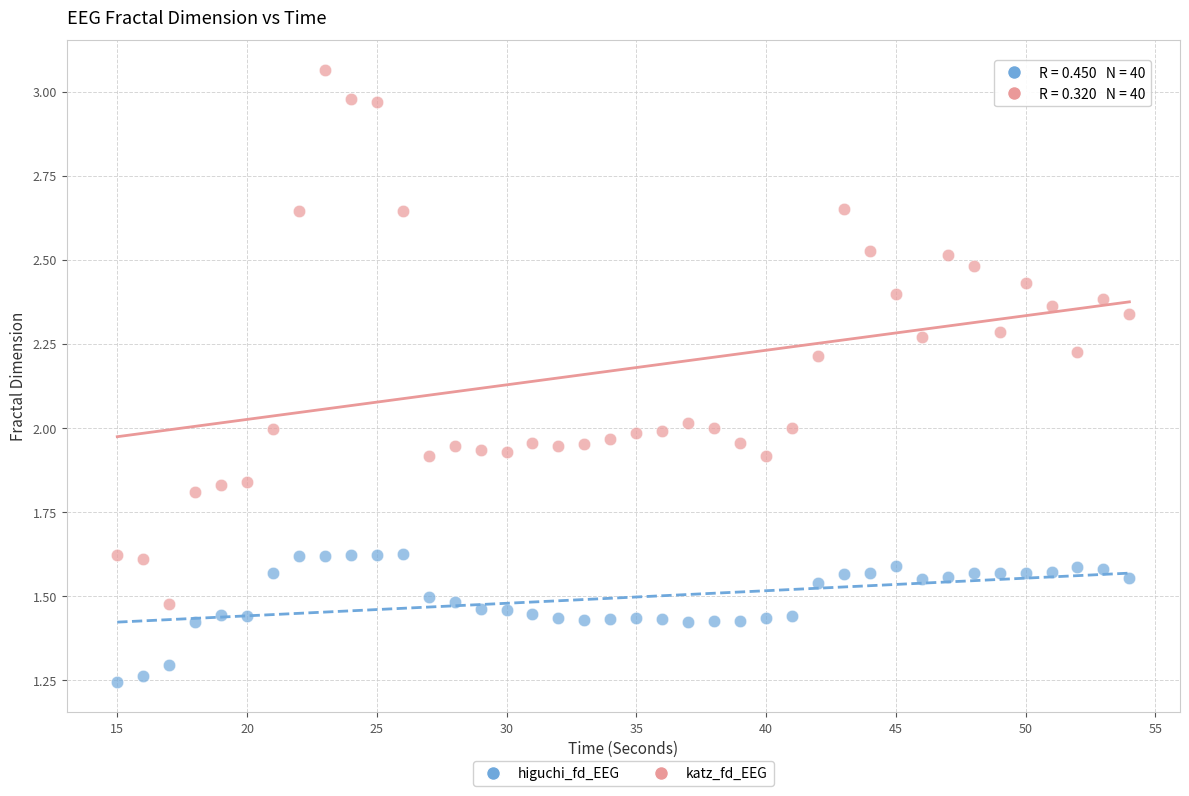

Across all data points, what is the range of X values (max minus min)?

39.0